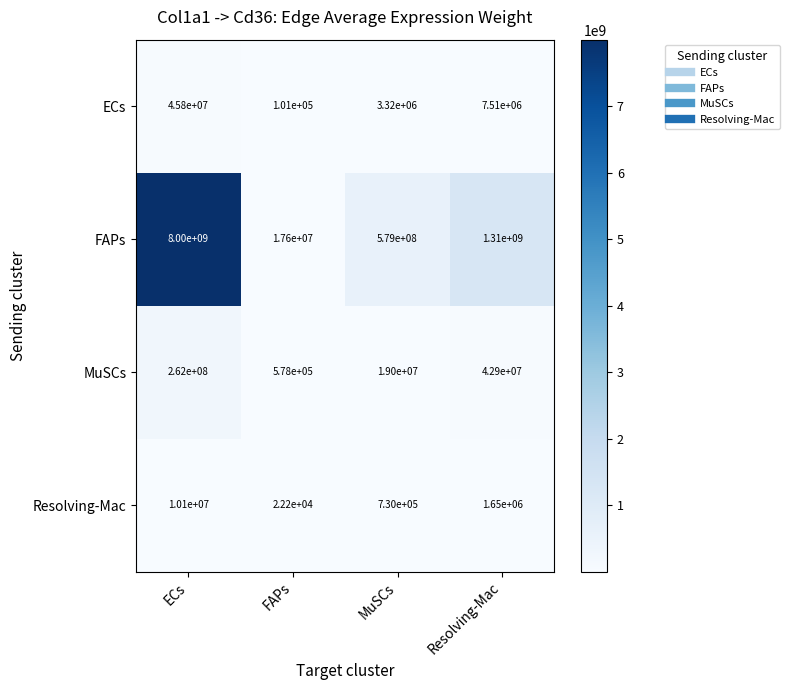

What is the approximate value of MuSCs at ECs, to the nearest 100?

262000000